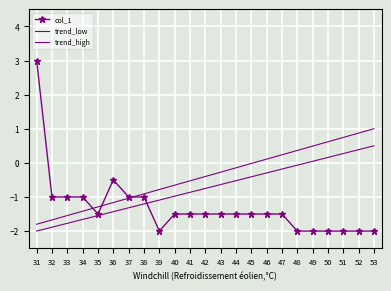

What are all the series names shown in the legend?

col_1, trend_low, trend_high